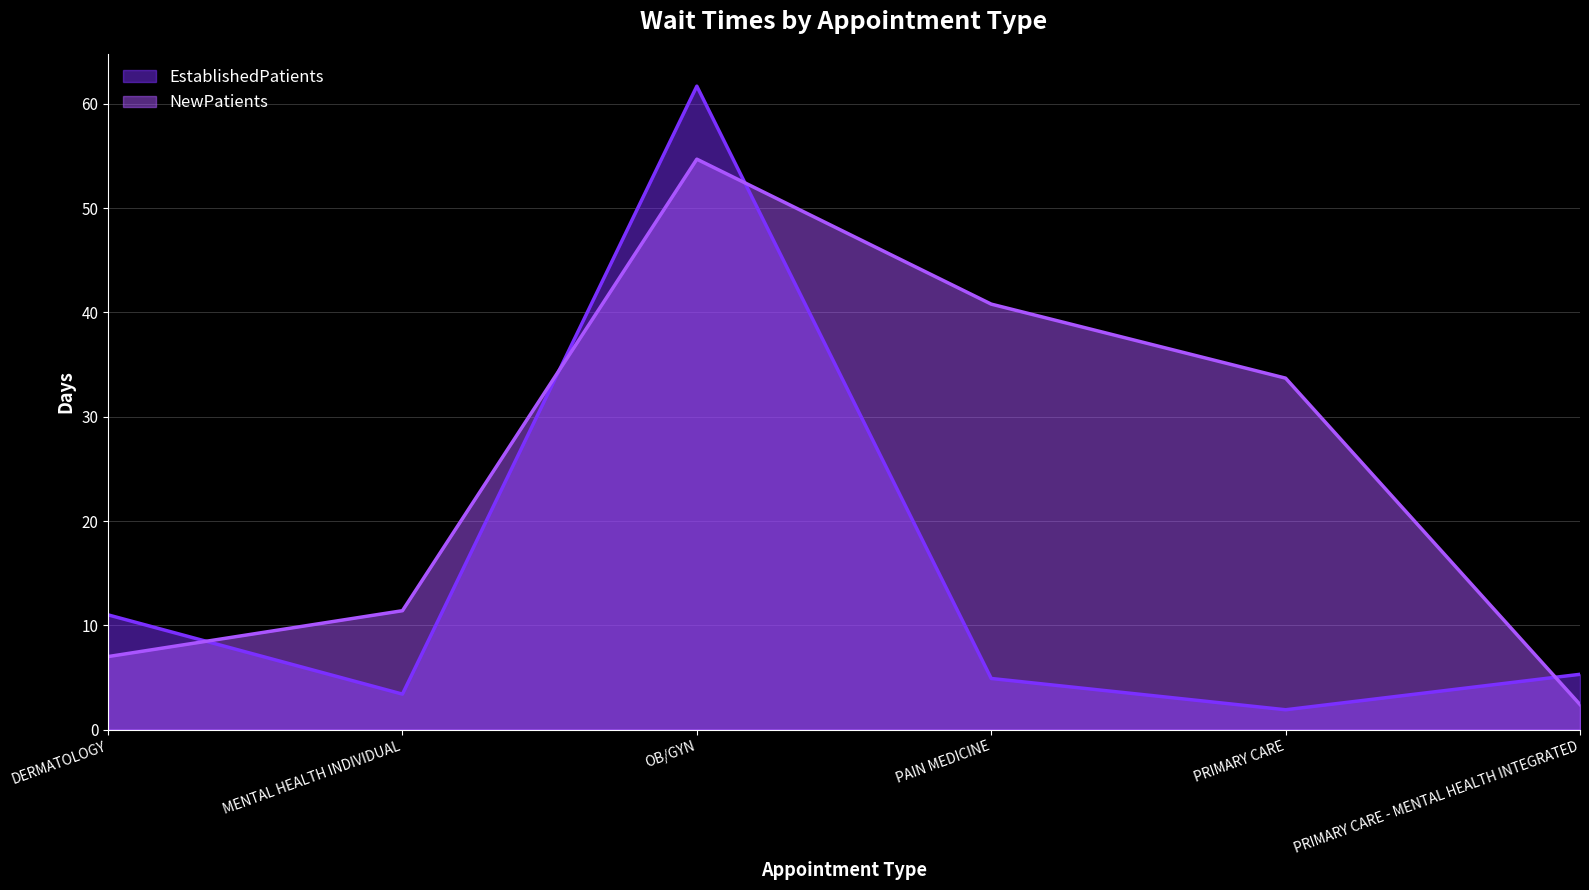

At which category does EstablishedPatients reach its first local peak?

OB/GYN